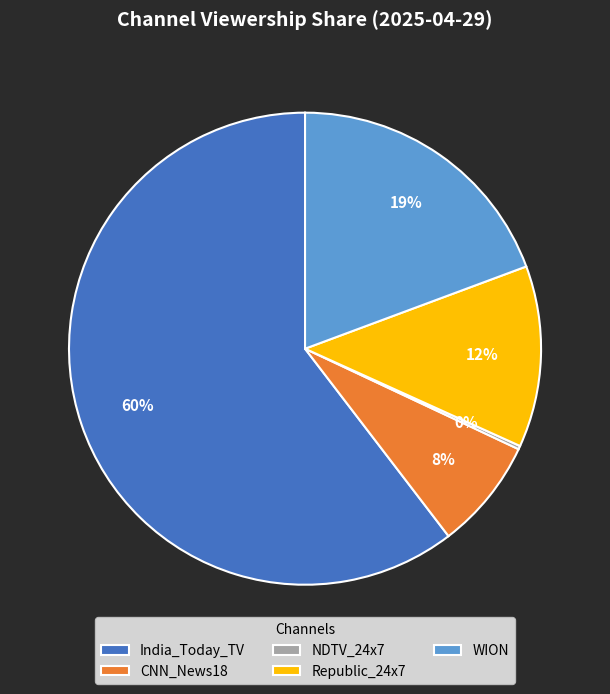

Which has a higher value, India_Today_TV or Republic_24x7?

India_Today_TV